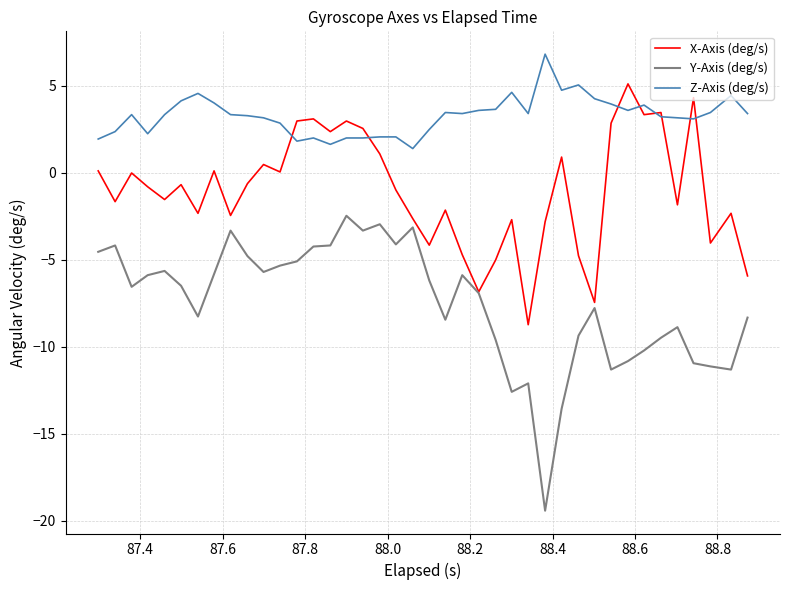

True or false: Y-Axis (deg/s) and Z-Axis (deg/s) intersect in this chart.

False